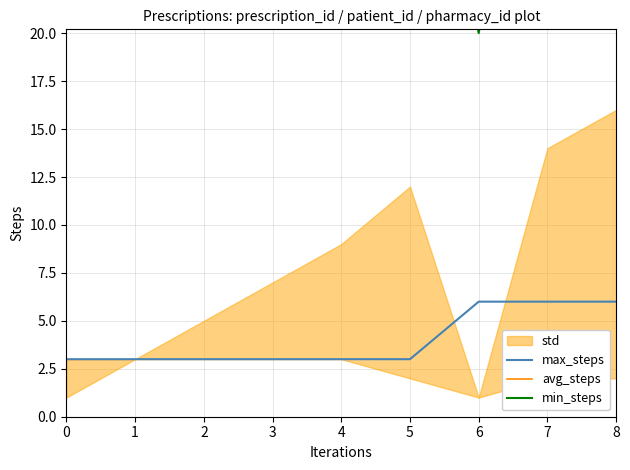

What is the total value across all series at 6?

56